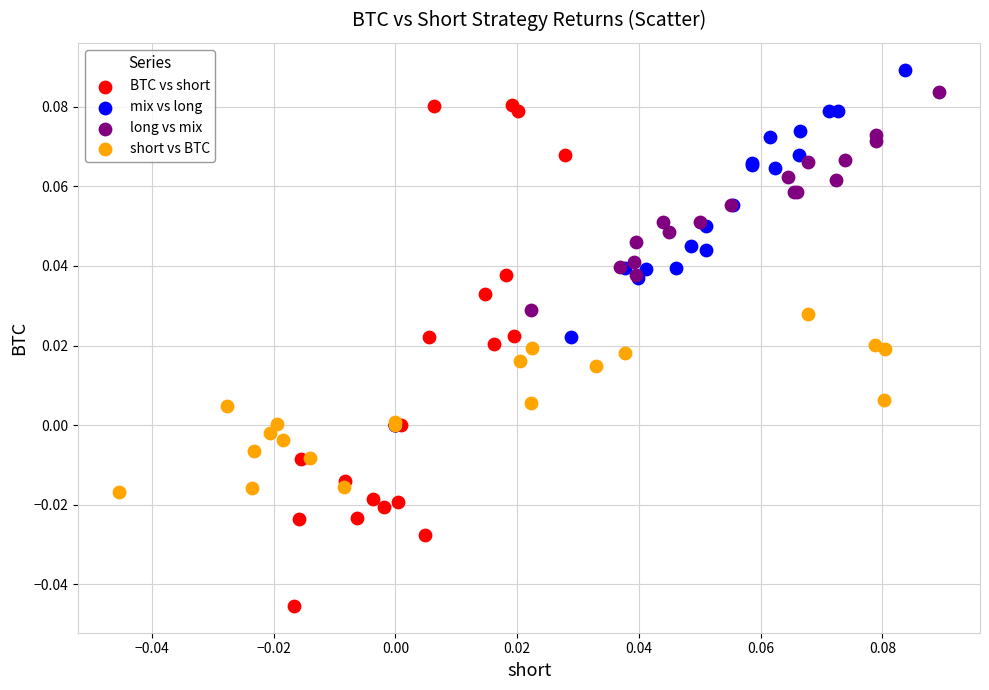

Which series contains the lowest Y value?

BTC vs short